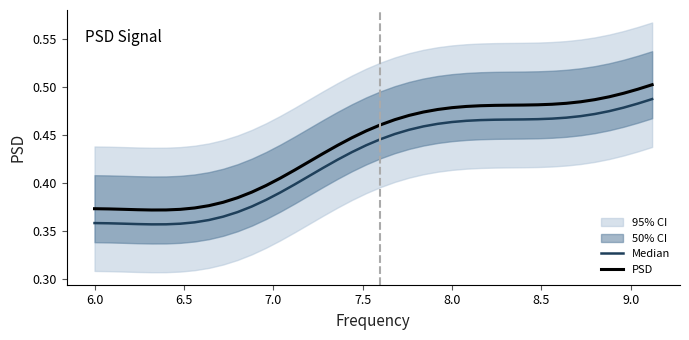

How many lines are shown in the chart?

2